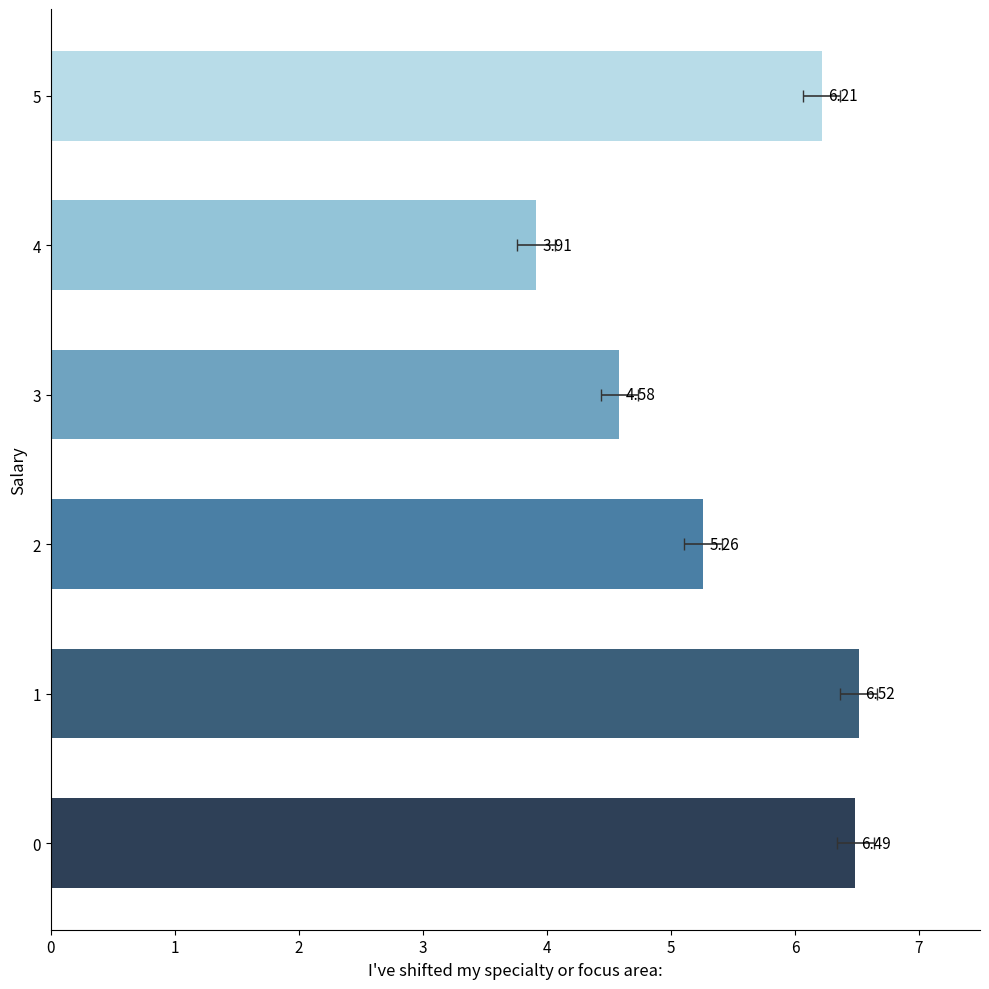

How many values are below 6?

3